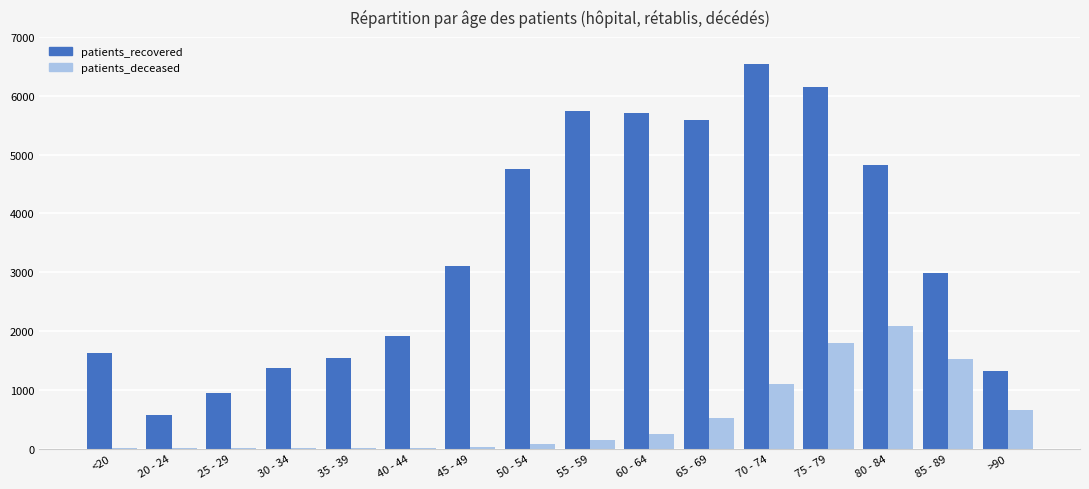

What is the highest value of the patients_deceased series?

2086